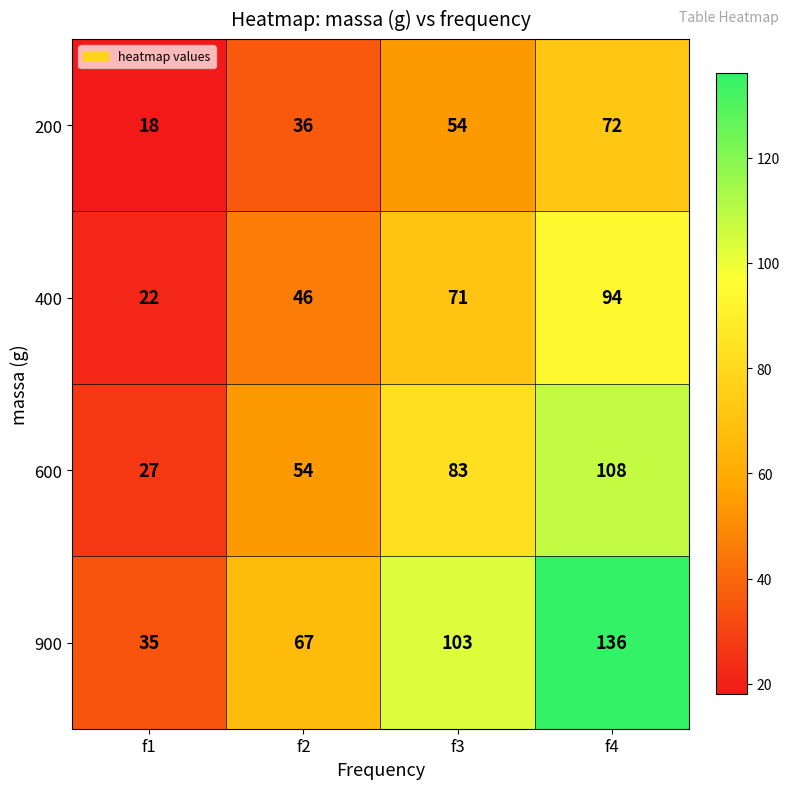

Which series has the largest total across all categories?

900